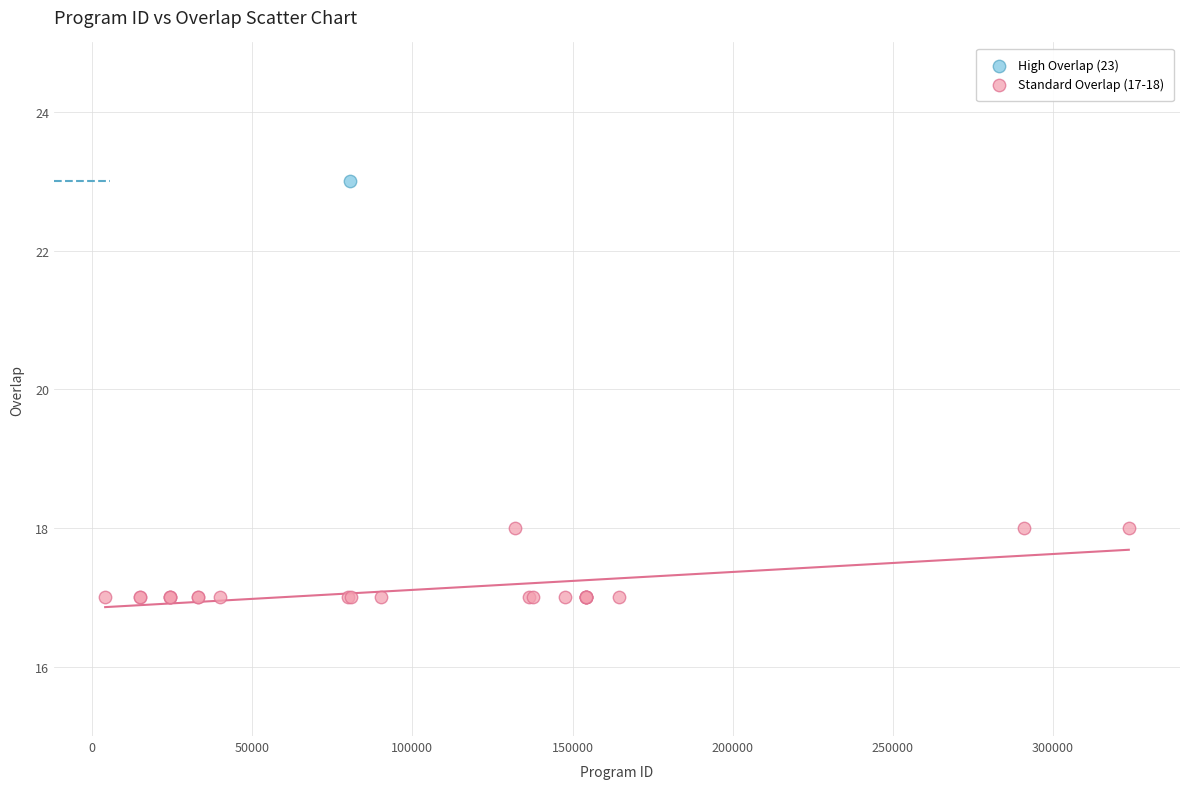

What are all the series names shown in the legend?

High Overlap (23), Standard Overlap (17-18)